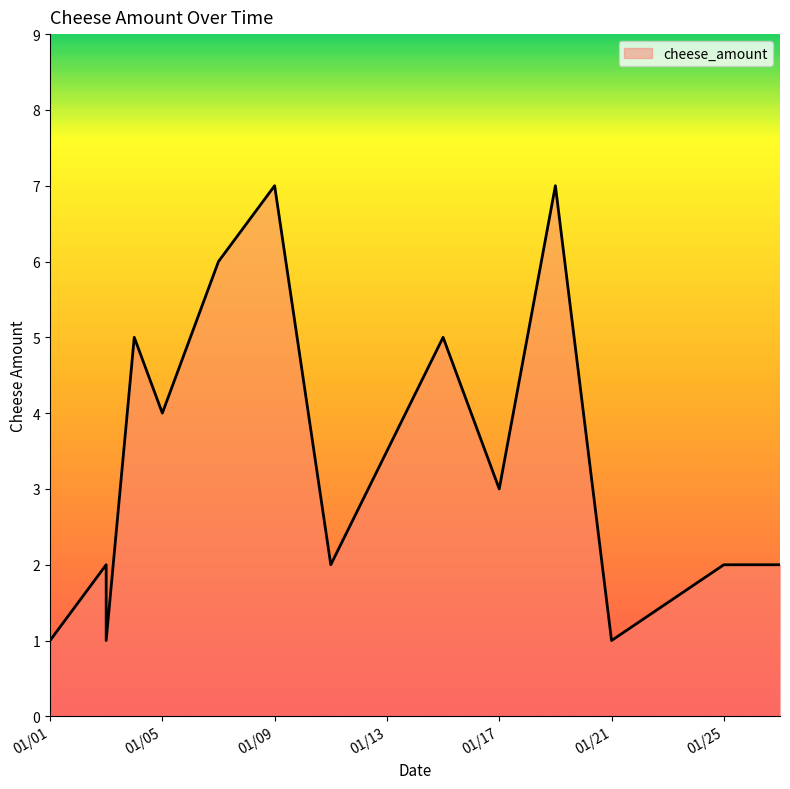

Count the number of values greater than 3.

6